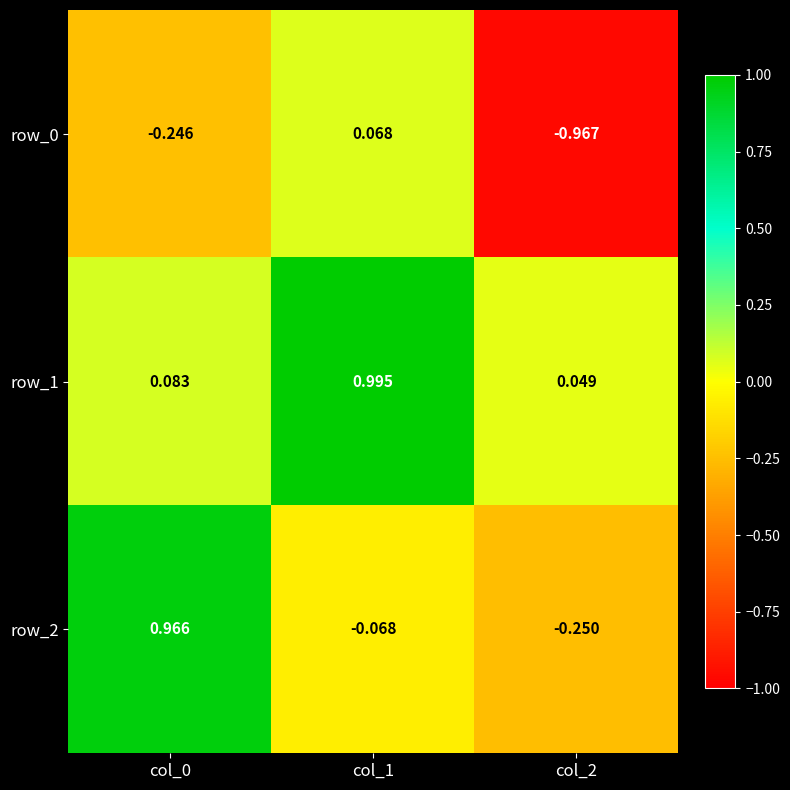

Is the value of row_2 at col_0 greater than the value of row_0 at col_2?

Yes